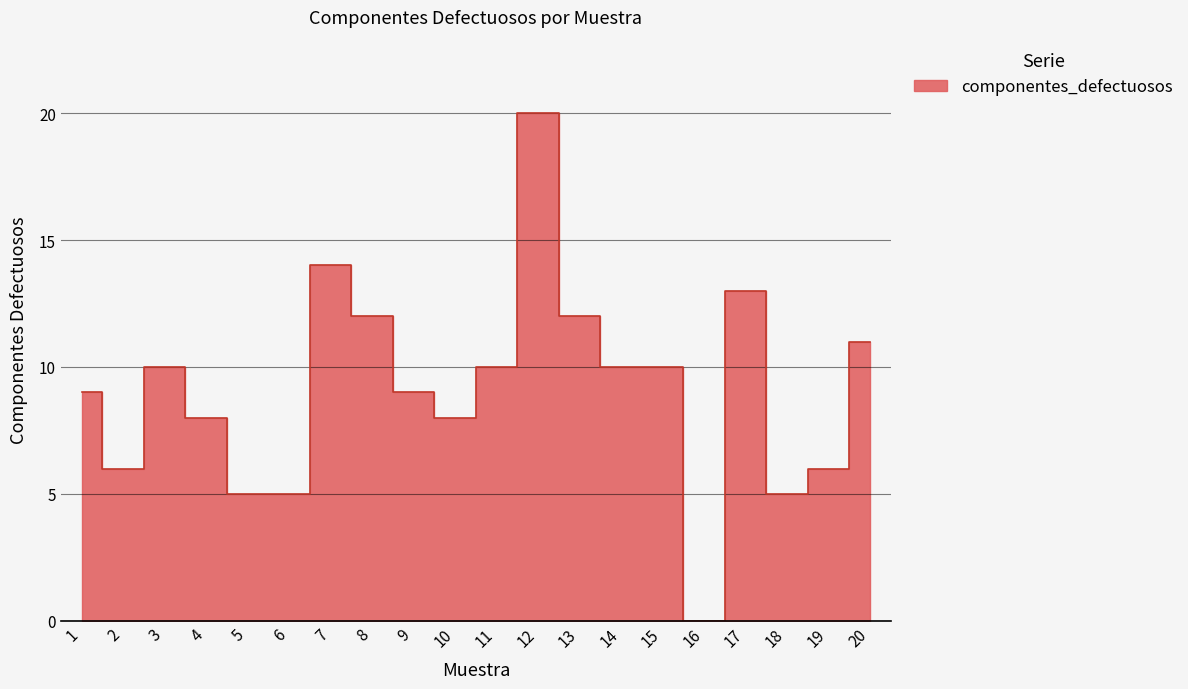

What is the maximum value shown in the chart?

20